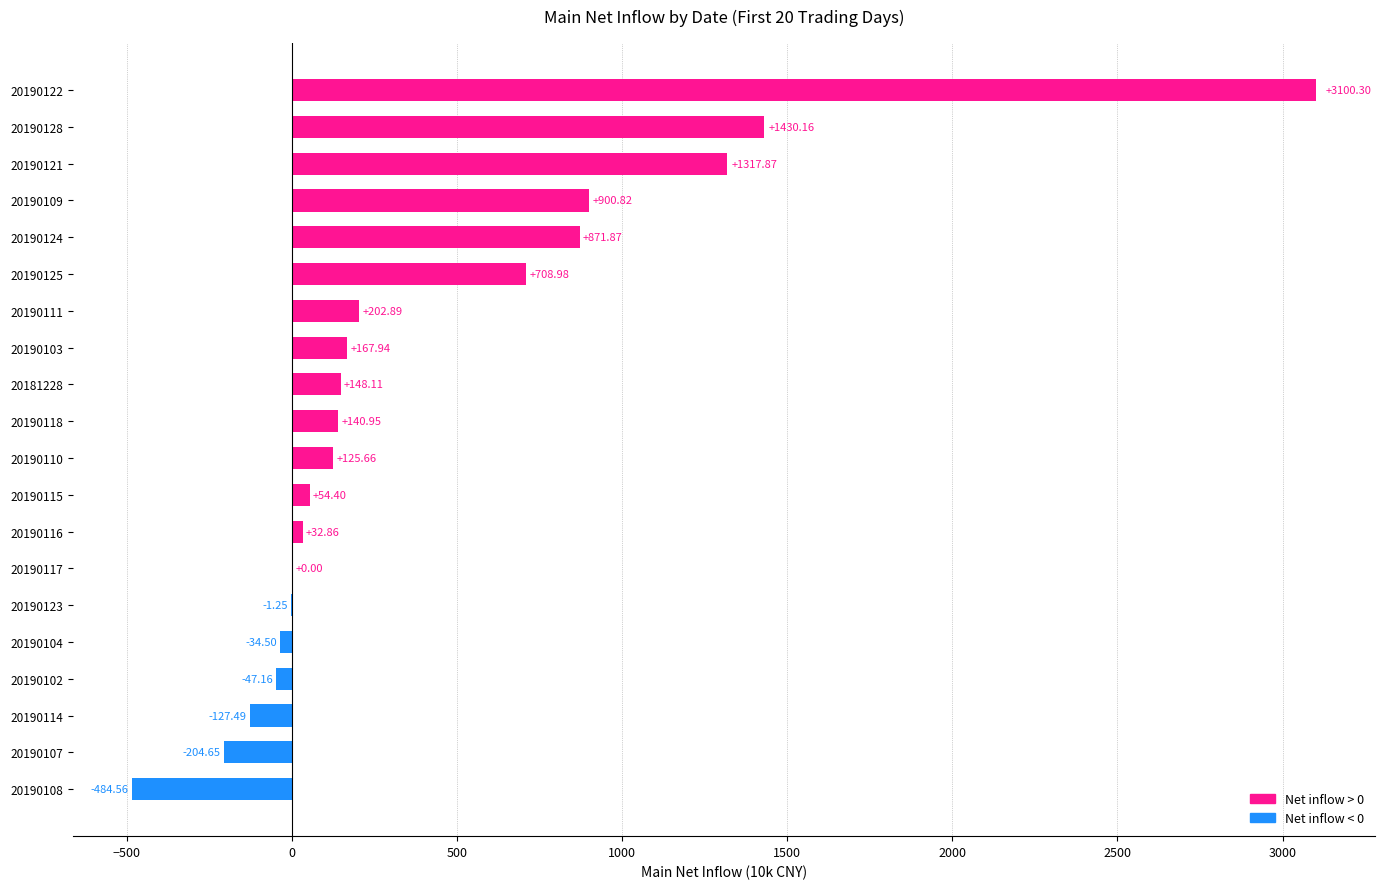

Which has a higher value, 20190116 or 20190115?

20190115